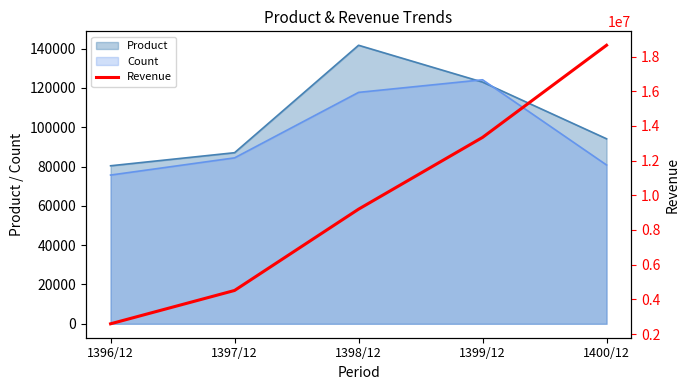

Reading left to right, extract all data points from this chart.

2589330	4511858	9200140	13339160	18651716